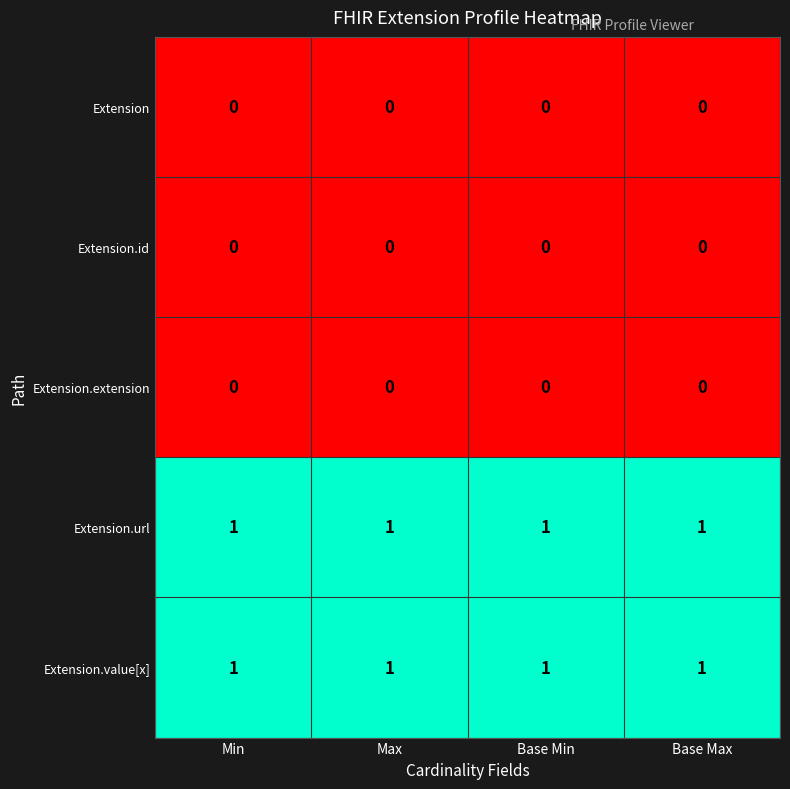

At how many categories does at least one series exceed 0?

4